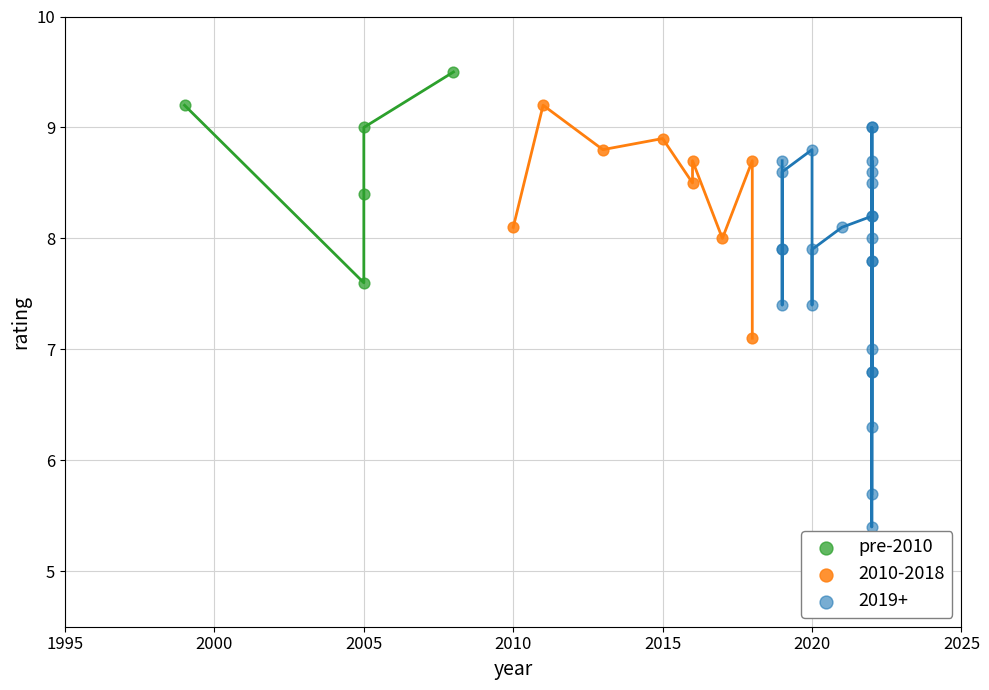

Which series reaches the maximum Y coordinate?

pre-2010